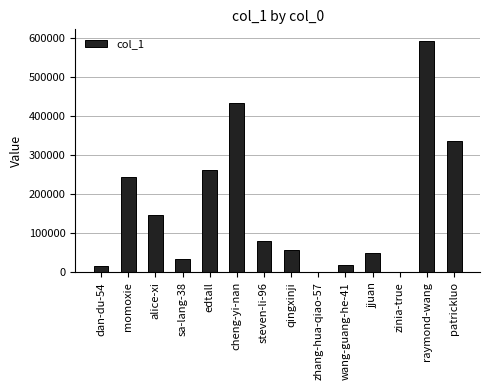

What is the difference between the values at sa-lang-38 and zinia-true?

34082